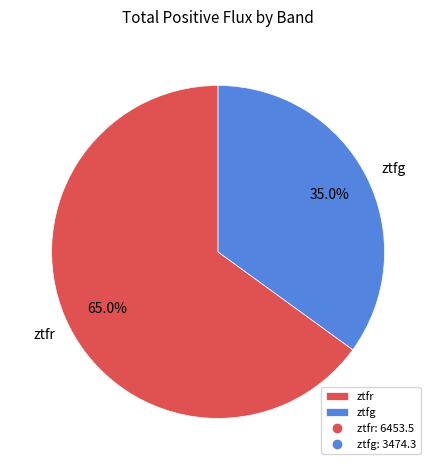

Is it true that ztfg is 54% of the pie?

False